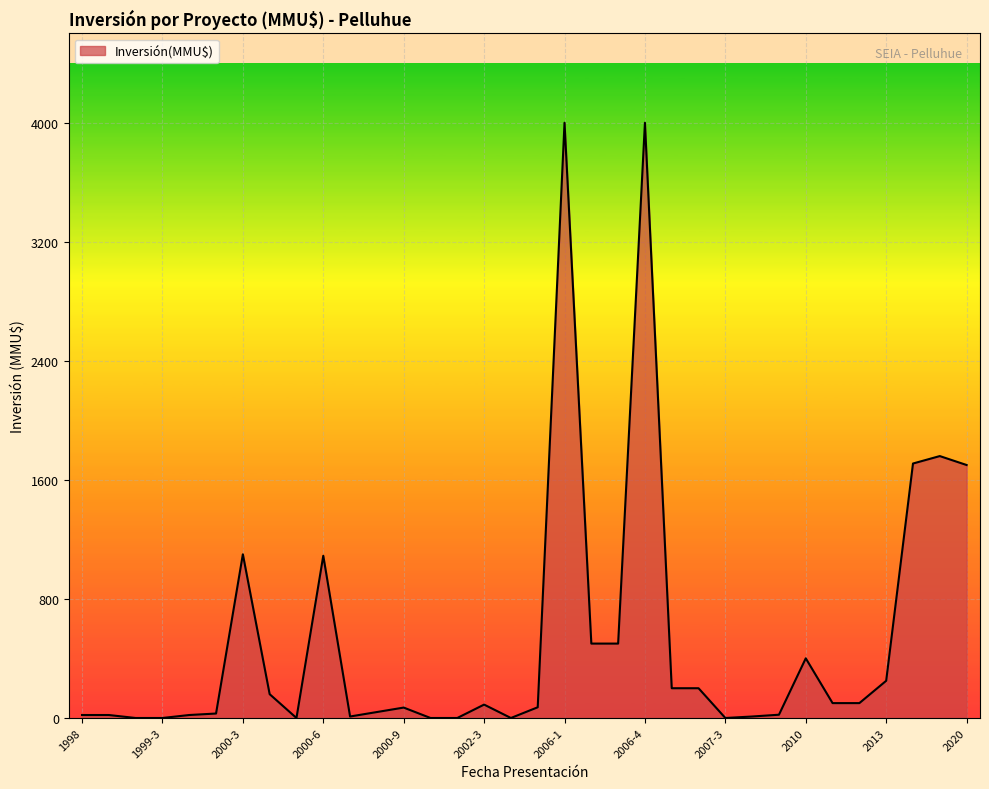

Rank the categories by value from highest to lowest.

2006-1, 2006-4, 2017, 2014, 2020, 2000-3, 2000-6, 2006-2, 2006-3, 2010, 2013, 2007-1, 2007-2, 2000-4, 2012-1, 2012-2, 2002-3, 2005-2, 2000-9, 2000-8, 2000-2, 2009, 1998, 1999-1, 2000-1, 2000-7, 2007-4, 1999-2, 1999-3, 2000-5, 2002-1, 2002-2, 2005, 2007-3